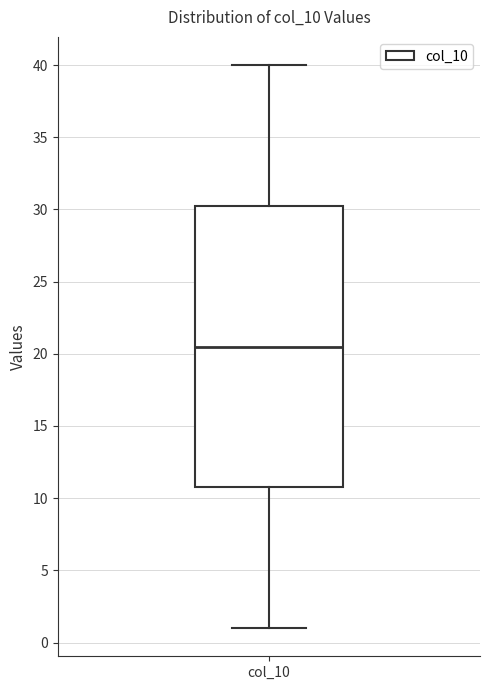

Read this box plot against the y-axis: the position of the median line, the range covered by the box, and the ends of both whiskers. The values are not printed on the chart, so give them approximately, as read against the axis.

median 20.5, box 11.0 to 30.5, whiskers 1.0 to 40.0